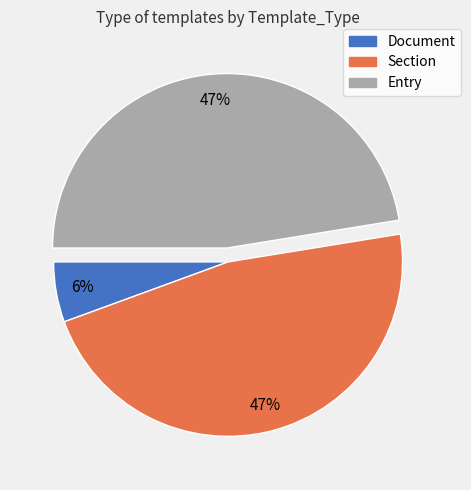

The Document slice represents 1% of the pie. True or false?

False